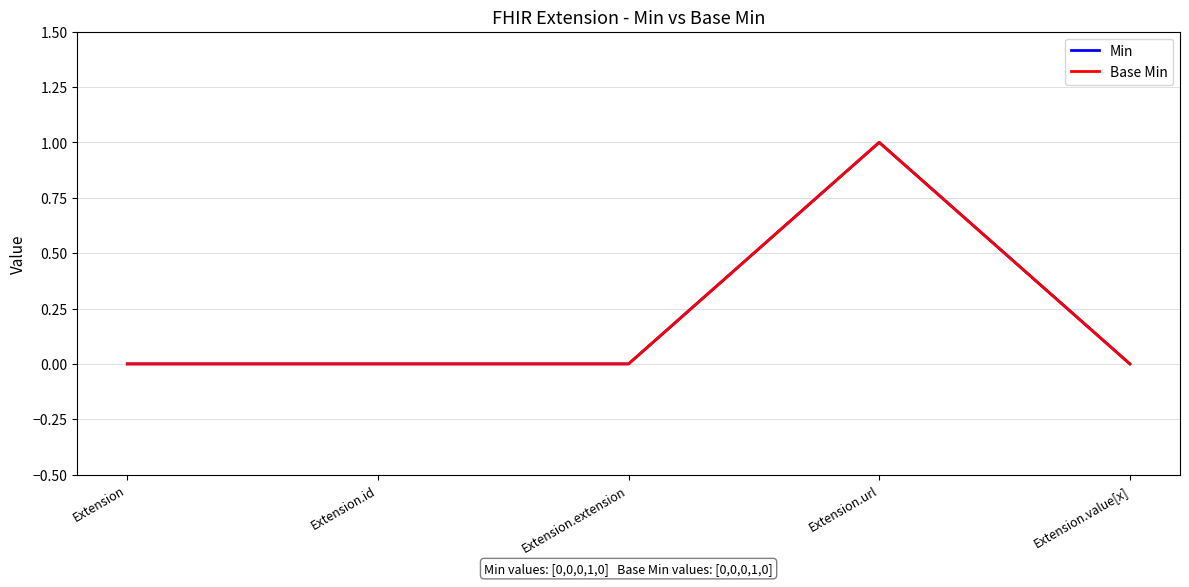

True or false: Base Min and Min cross at least once.

False